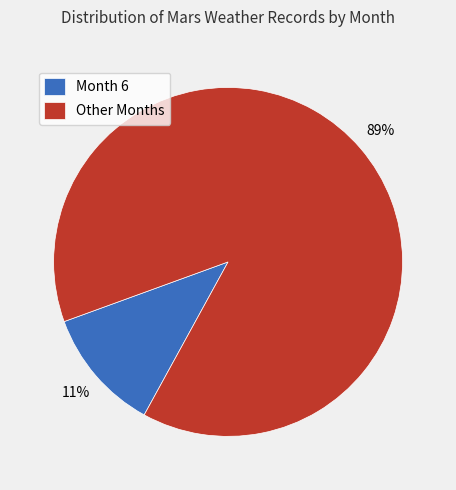

True or false: Month 6 accounts for 24% of the total.

False